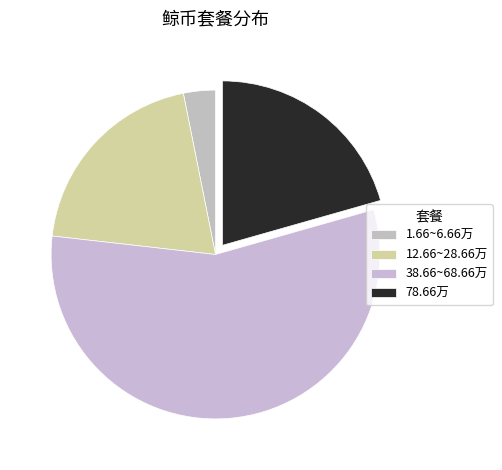

Rank the categories by value from highest to lowest.

38.66~68.66万, 78.66万, 12.66~28.66万, 1.66~6.66万